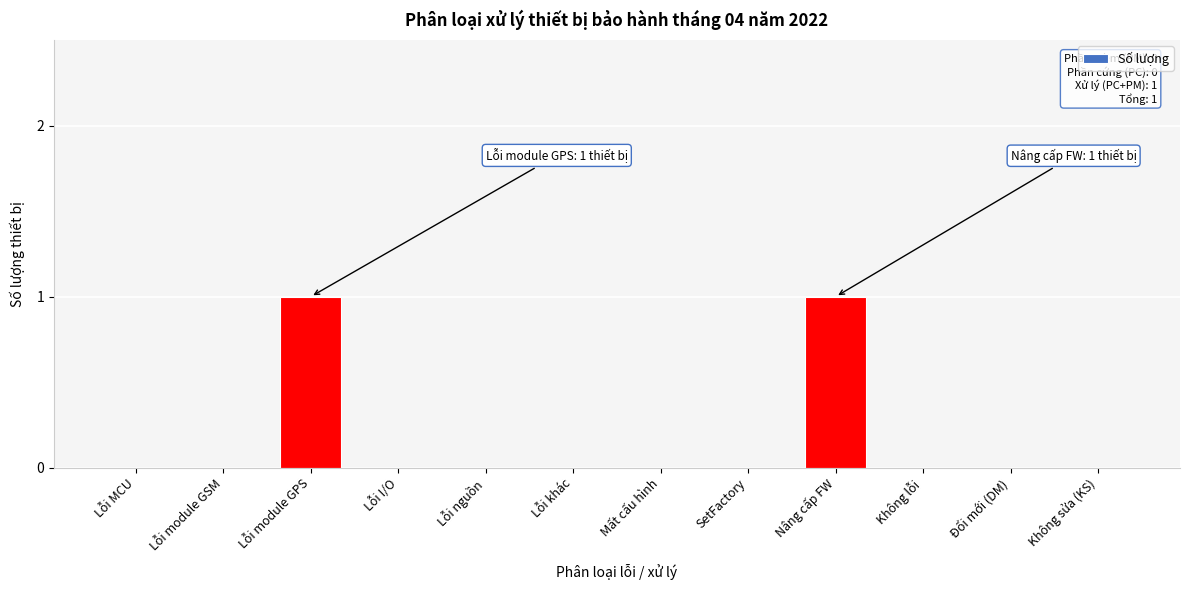

Reading left to right, extract all data points from this chart.

Lỗi MCU=0	Lỗi module GSM=0	Lỗi module GPS=1	Lỗi I/O=0	Lỗi nguồn=0	Lỗi khác=0	Mất cấu hình=0	SetFactory=0	Nâng cấp FW=1	Không lỗi=0	Đổi mới (DM)=0	Không sửa (KS)=0